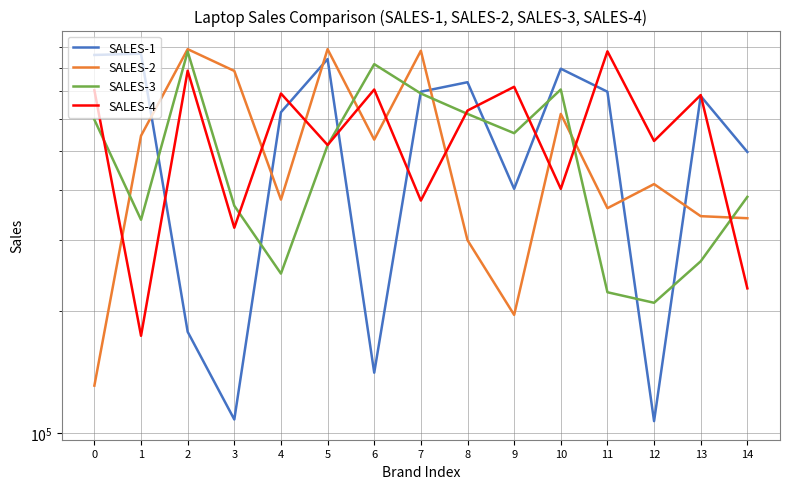

Reading right to left, extract all data points from this chart.

SALES-1: 496000	682000	107000	699000	797000	402000	738000	699000	141000	842000	622000	108000	178000	868000	862000
SALES-2: 340000	344000	413000	360000	616000	196000	300000	883000	532000	891000	378000	787000	891000	544000	131000
SALES-3: 384000	266000	210000	223000	708000	552000	616000	692000	818000	515000	248000	365000	879000	337000	596000
SALES-4: 228000	686000	528000	880000	402000	719000	628000	376000	708000	516000	692000	322000	788000	174000	705000